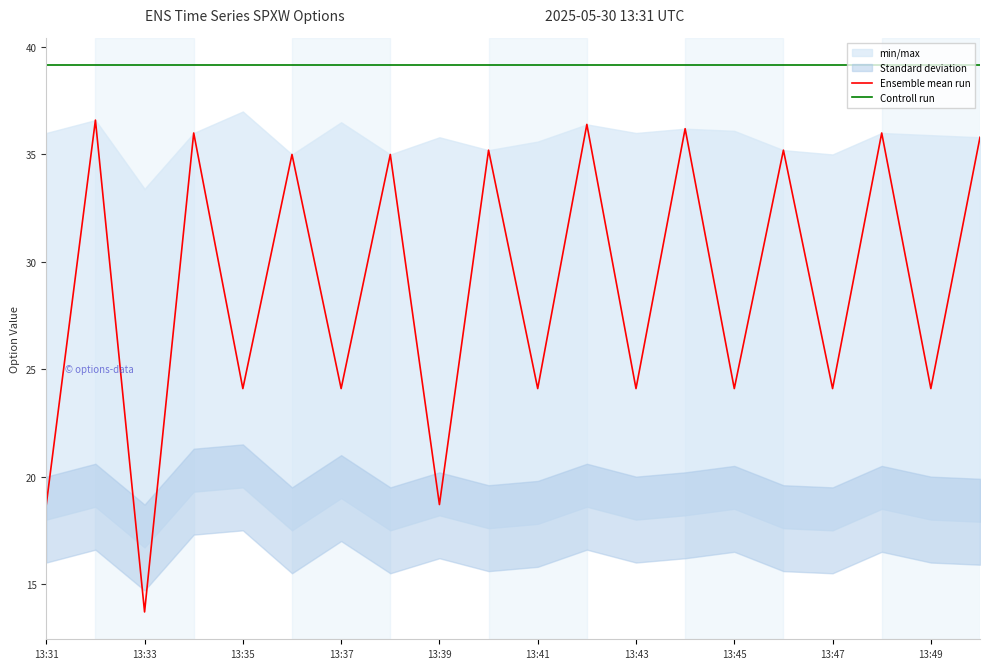

What position from the left is 13:31?

1